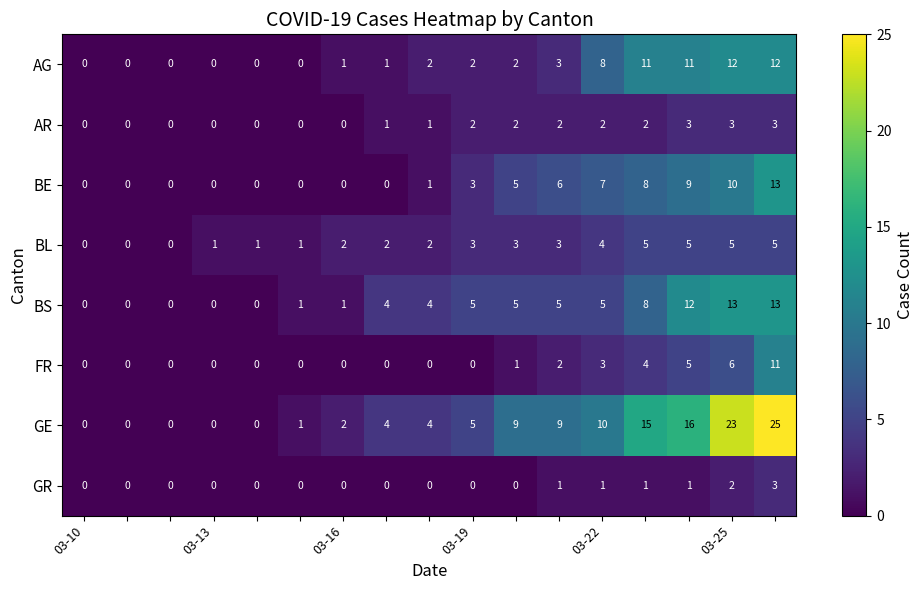

Which series has the largest total across all categories?

GE